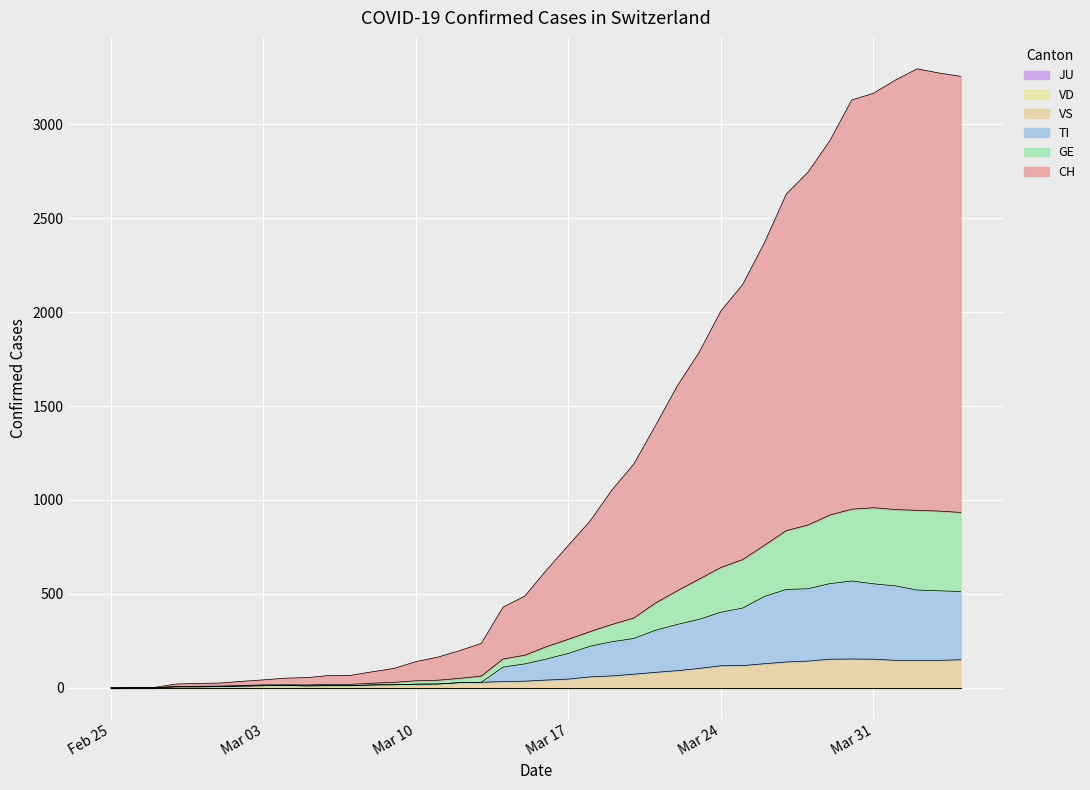

How many data points in VS are less than 42?

20